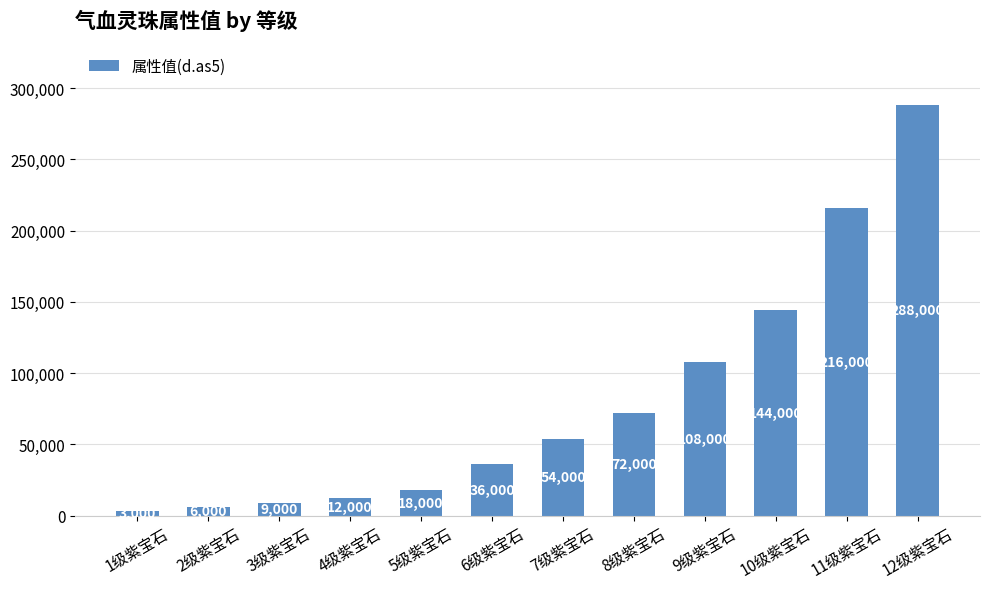

What is the greatest value displayed?

288000